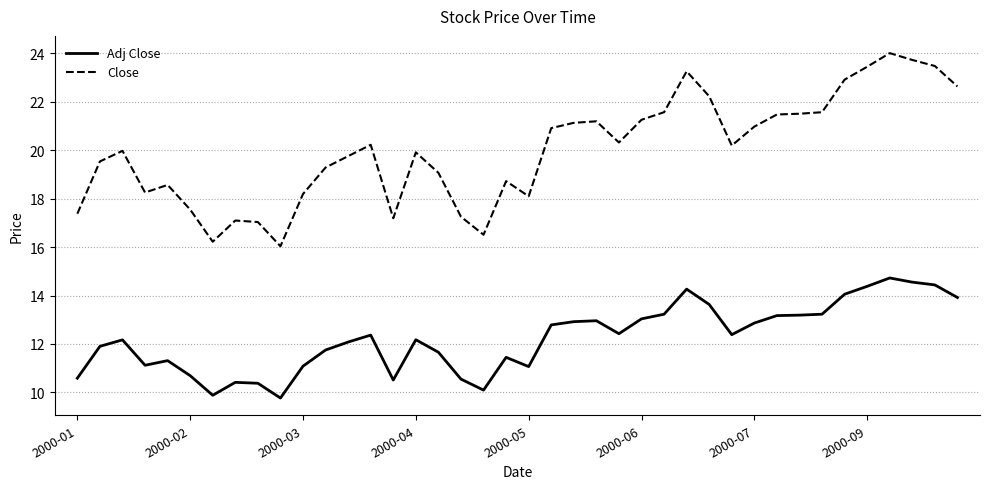

What is the minimum value for Close?

16.0